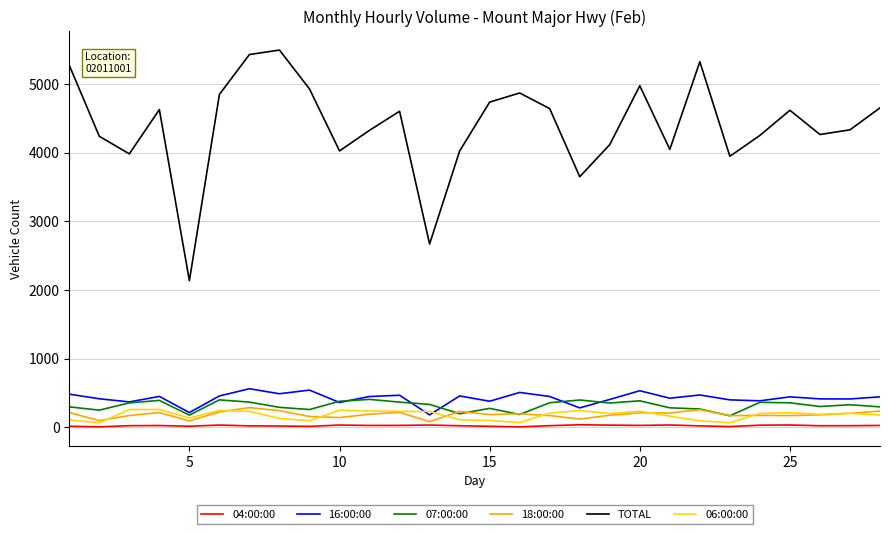

Which series has the largest total across all categories?

TOTAL